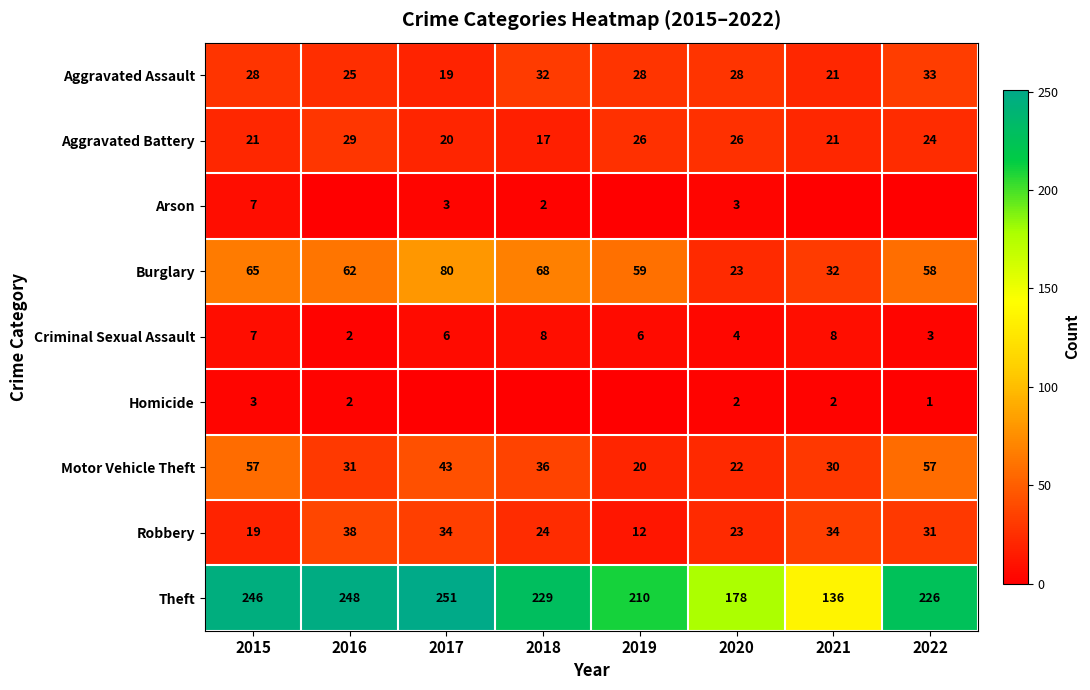

At which category does the chart reach its minimum across all series?

2016